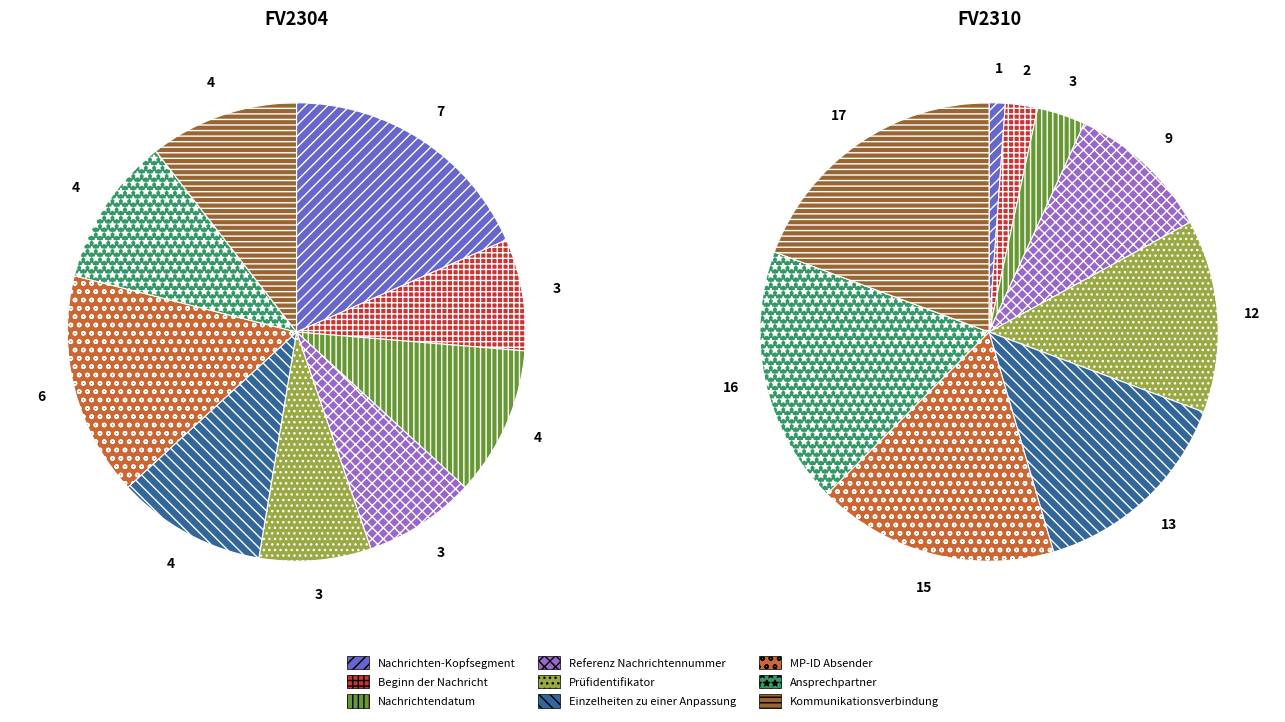

To the nearest percent, what is the difference between the Nachrichtendatum and Beginn der Nachricht slice percentages?

3%